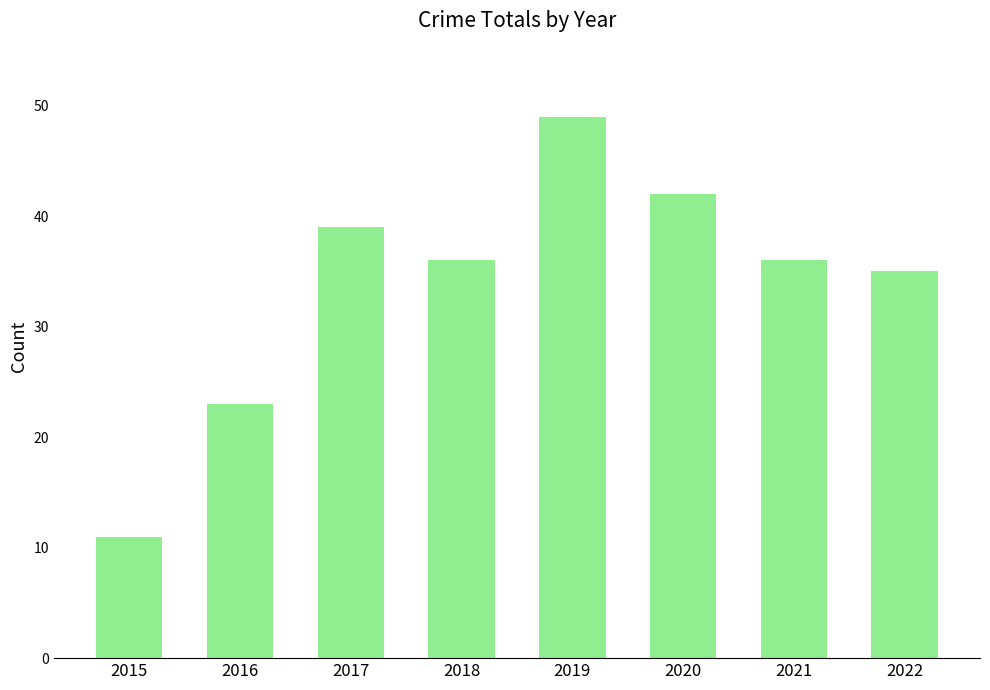

What is the sum of the values at 2016 and 2017?

62